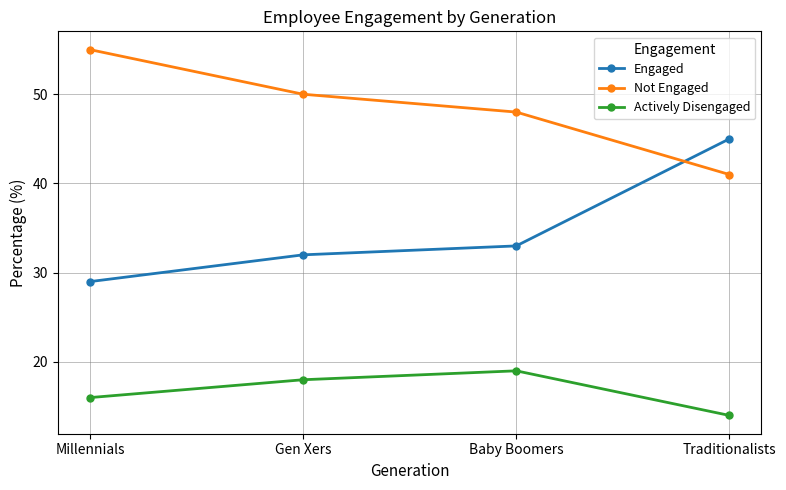

How many Actively Disengaged values are between 16 and 19?

3